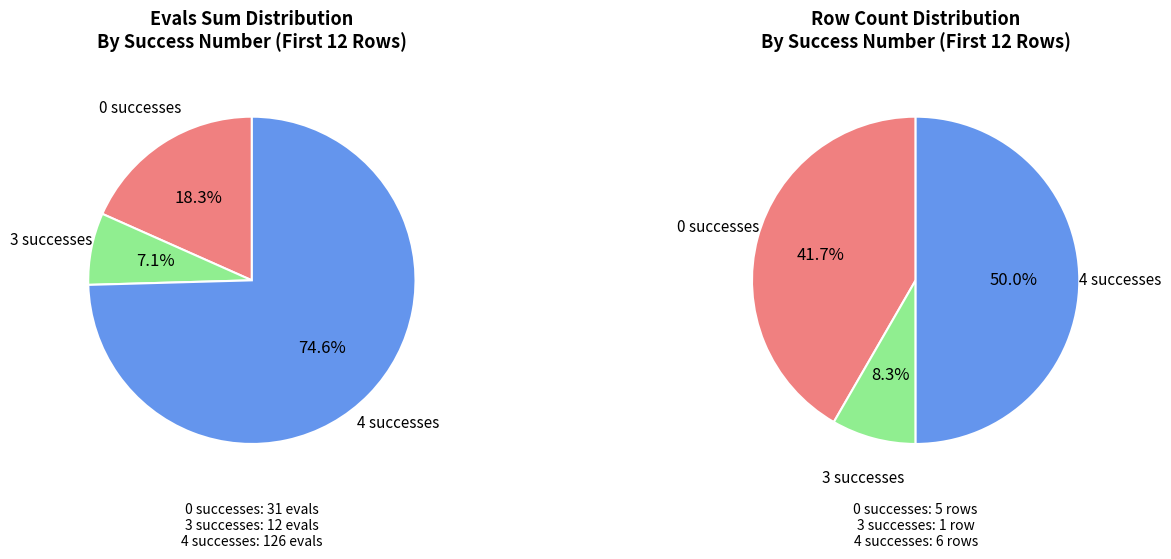

Which category has the biggest portion of the pie?

4